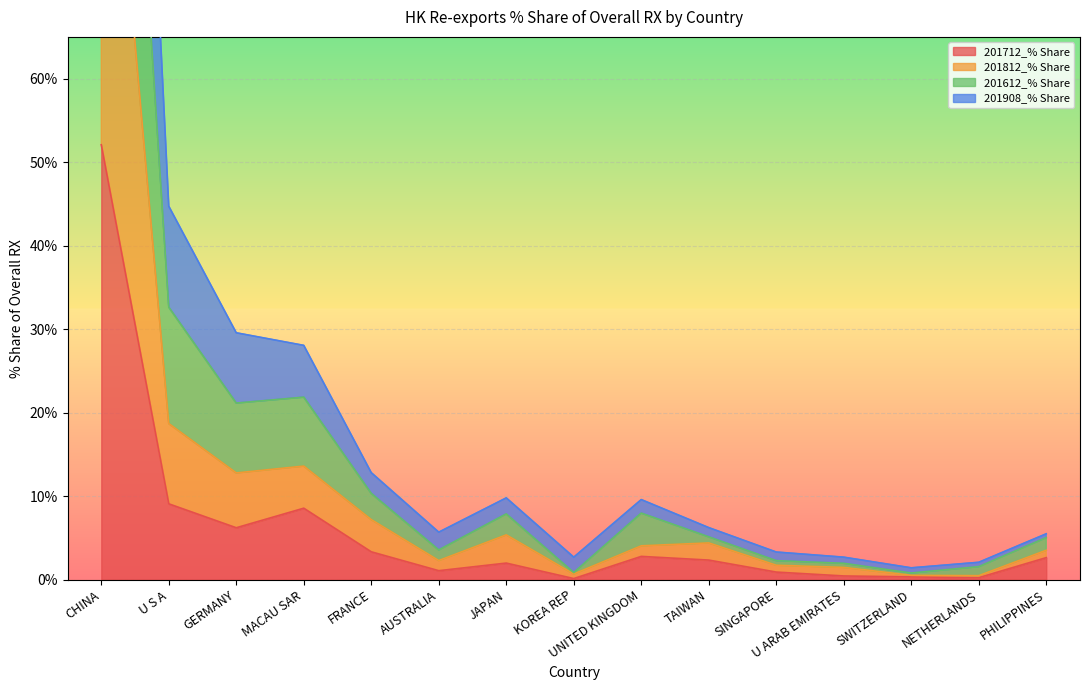

What is the difference between the 201612_% Share values at U ARAB EMIRATES and SINGAPORE?

0.6